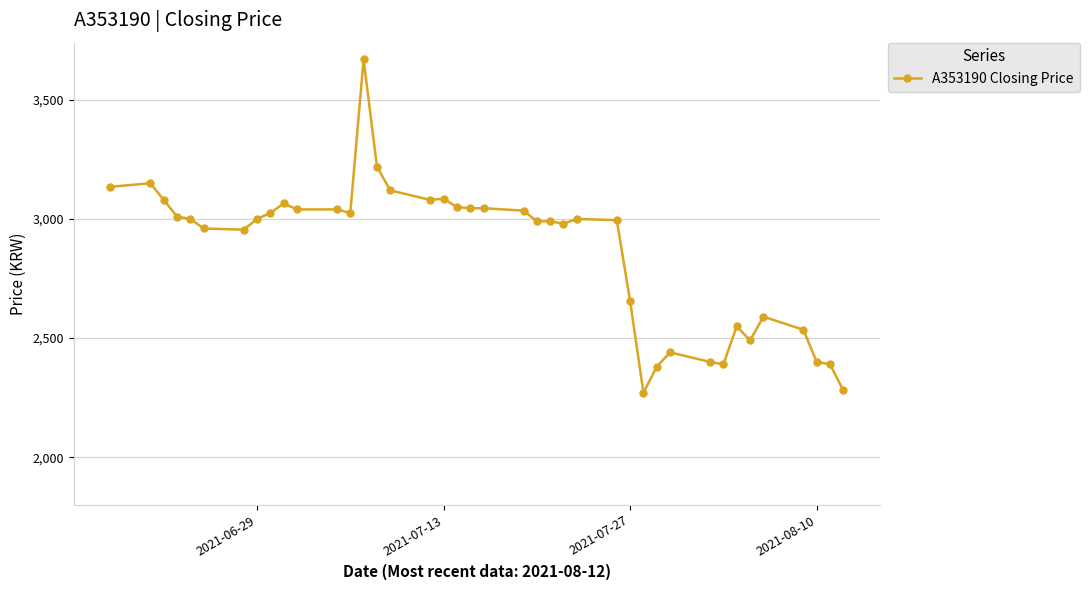

What is the value of the 3rd point from the left?

3080